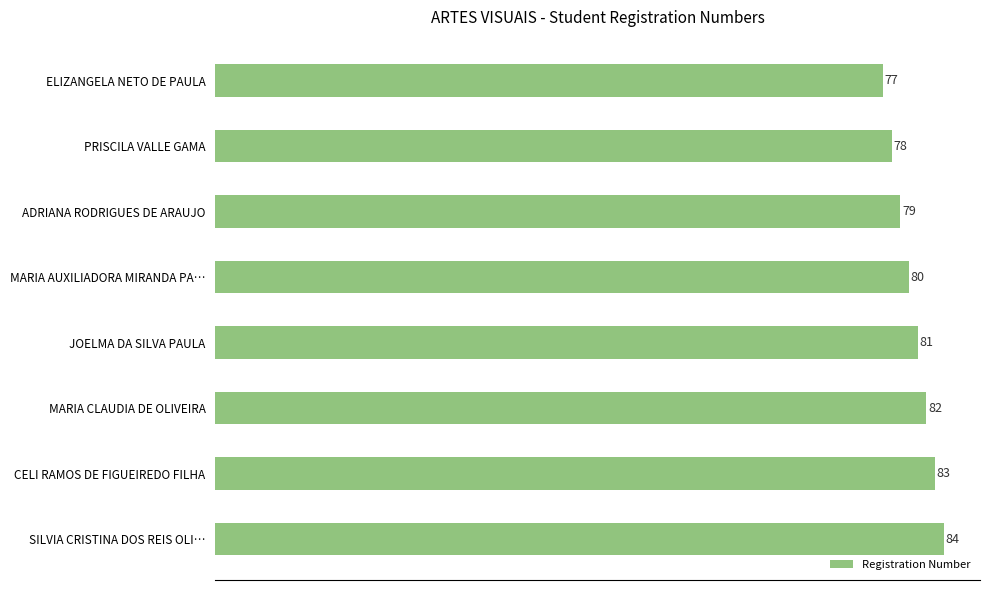

Is it true that the value at ADRIANA RODRIGUES DE ARAUJO is 127?

False